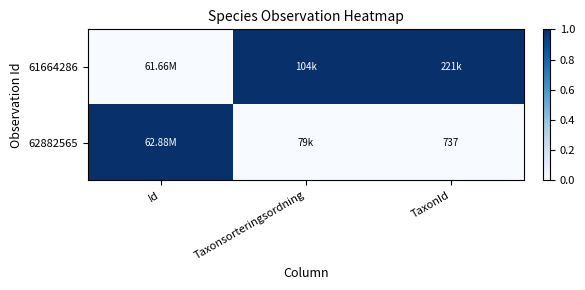

The 62882565 series shows 1 at Id. True or false?

True